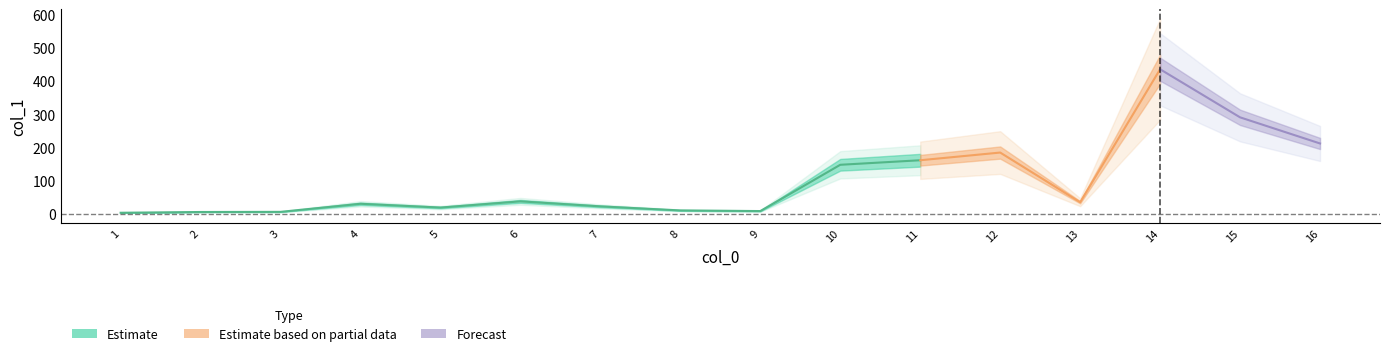

Which has a higher value, 9 or 11?

11